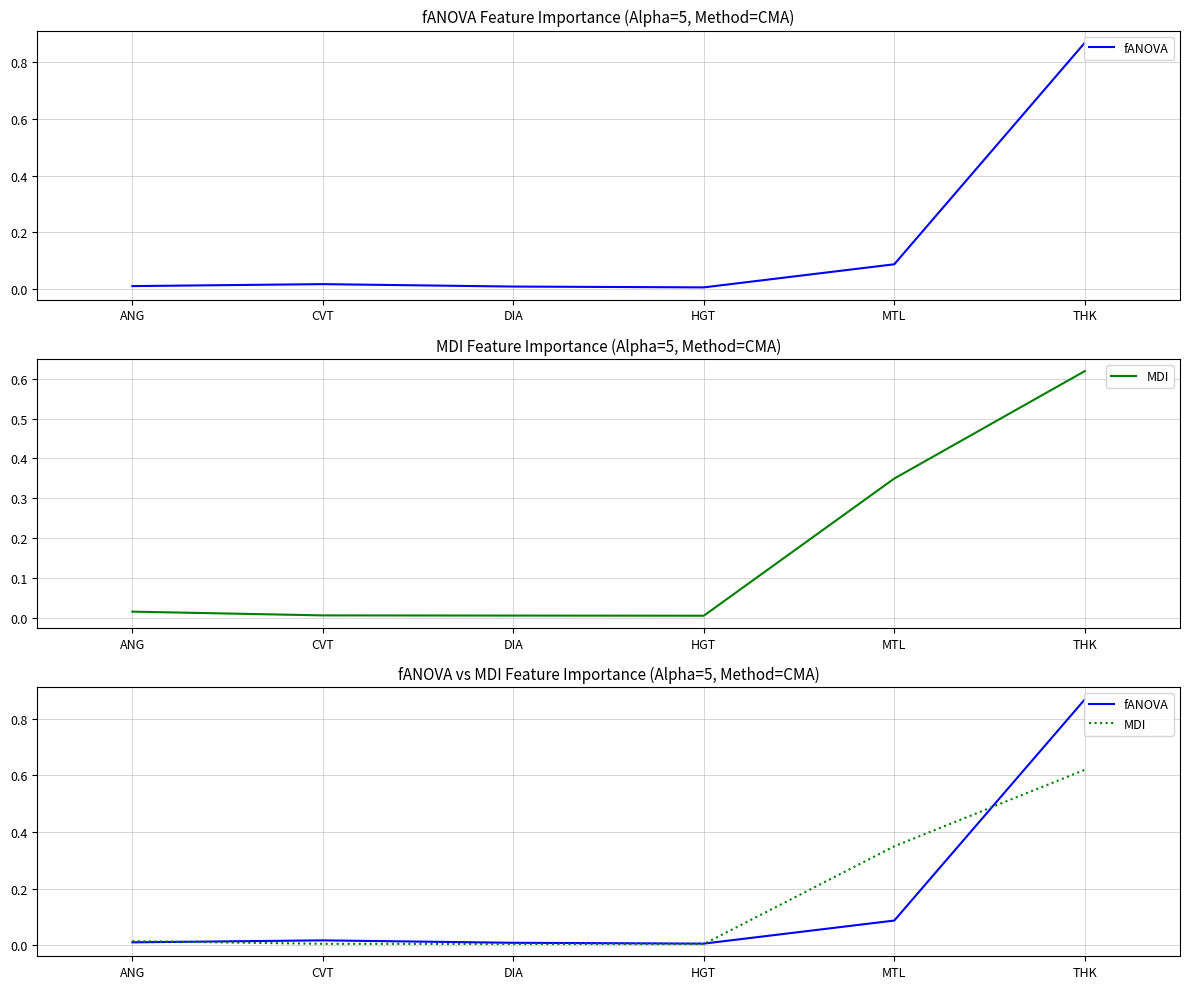

What position from the left is DIA?

3